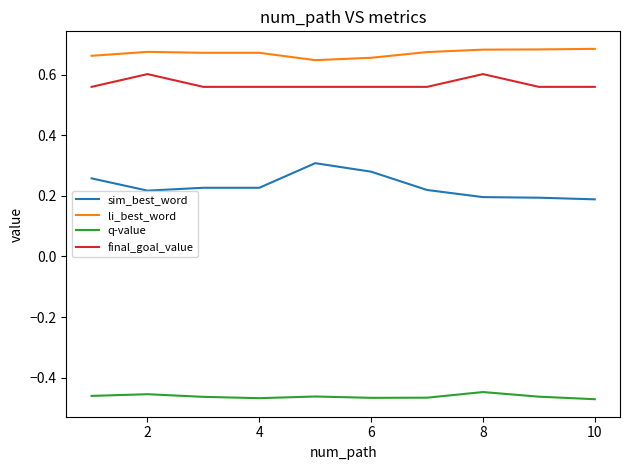

How many lines are shown in the chart?

4